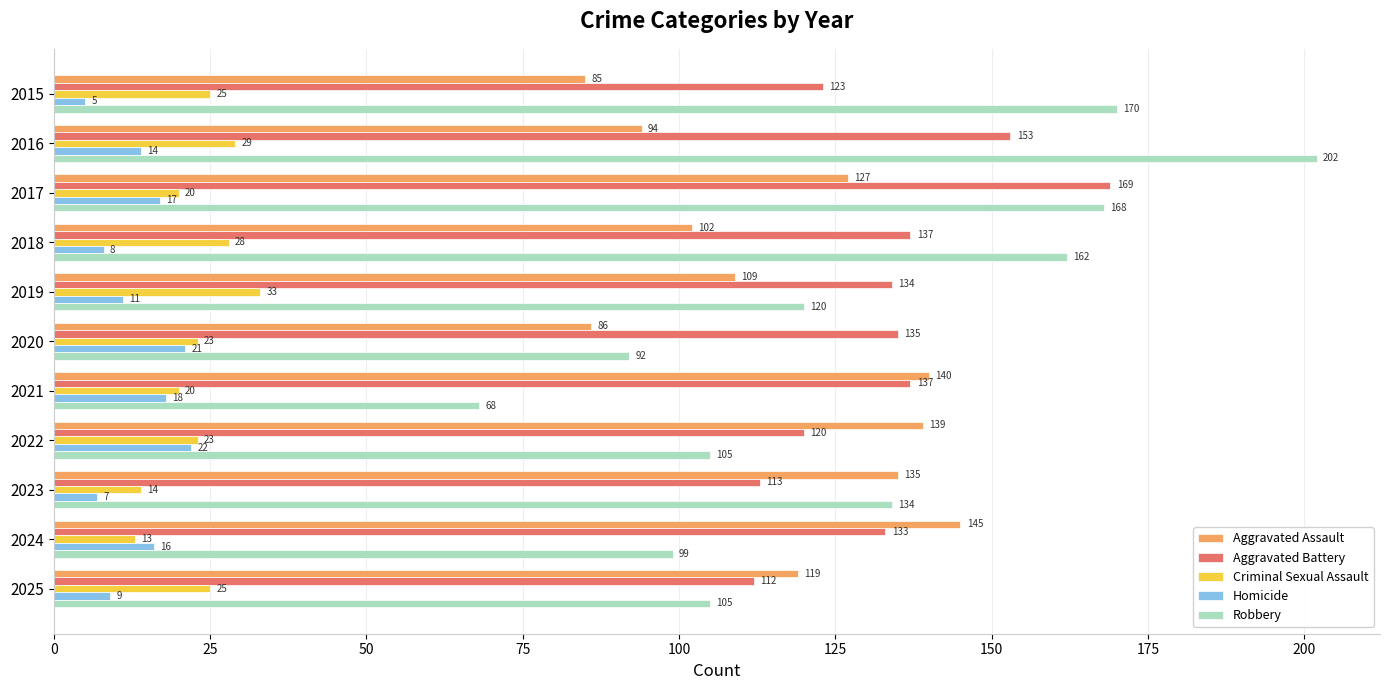

At which category does the chart reach its minimum across all series?

2015